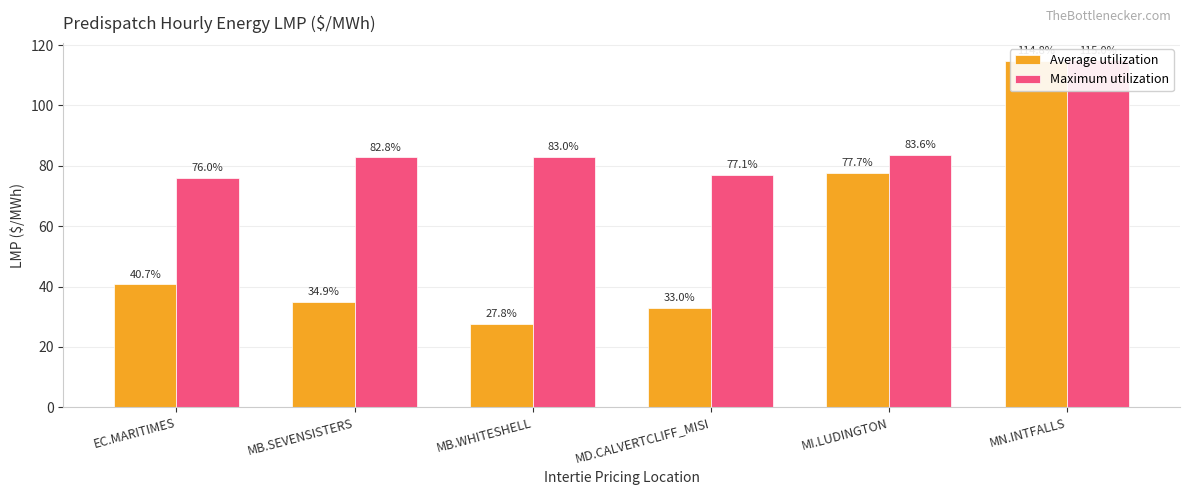

The Maximum utilization series shows 109.7 at MB.SEVENSISTERS. True or false?

False